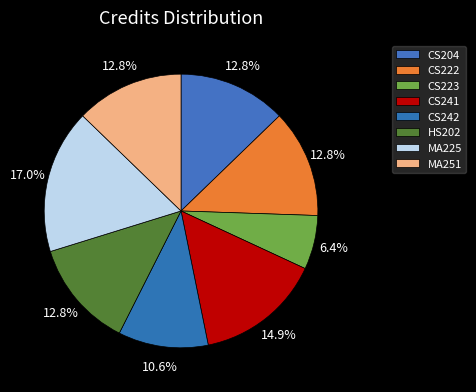

Do CS242 and CS204 together represent more than half of the pie?

No